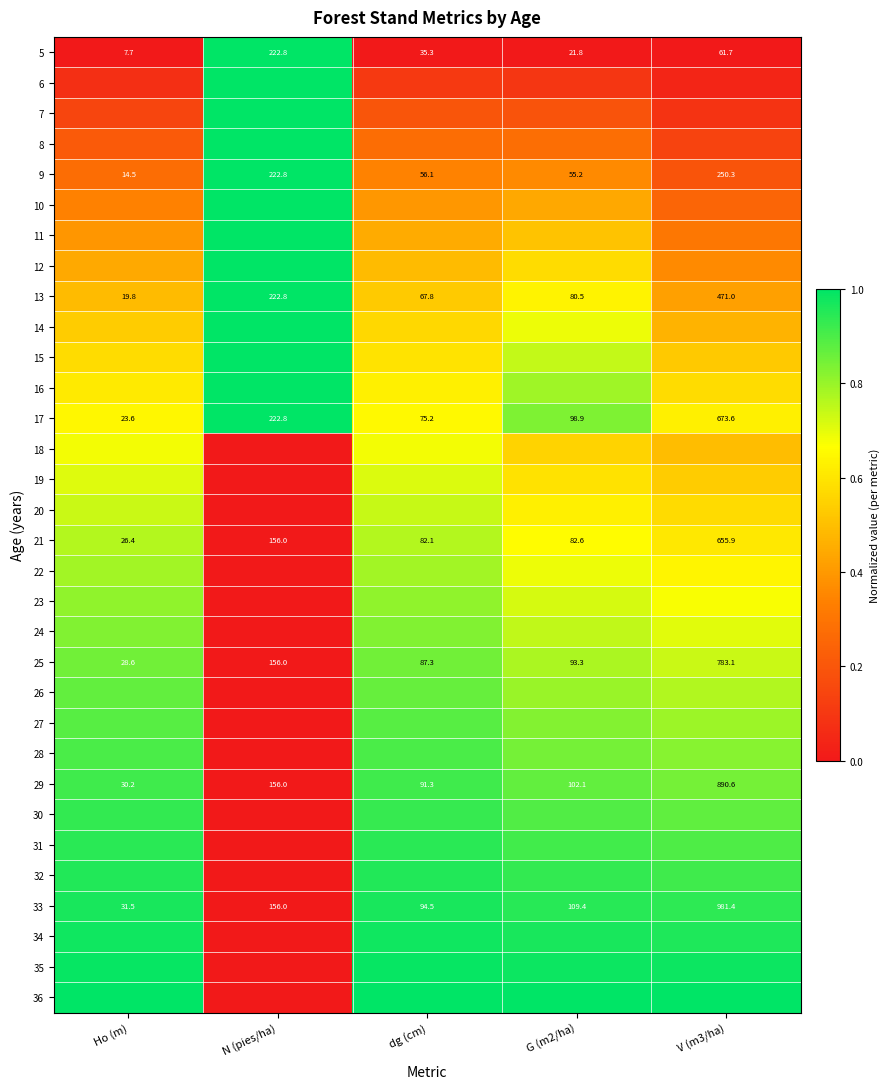

Is the value of 5 at G (m2/ha) greater than the value of 25 at V (m3/ha)?

No